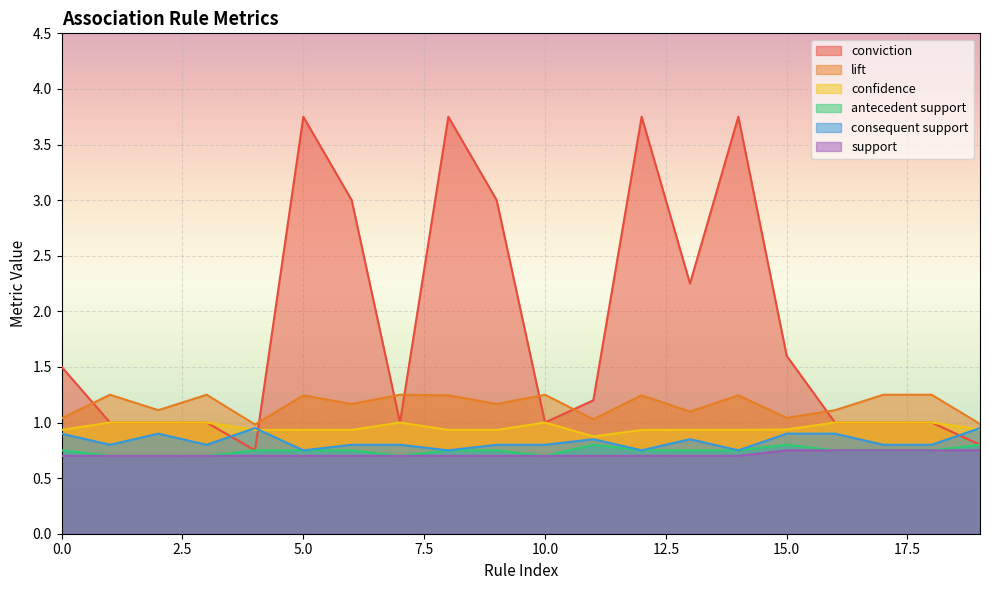

At how many categories does at least one series exceed 1?

18